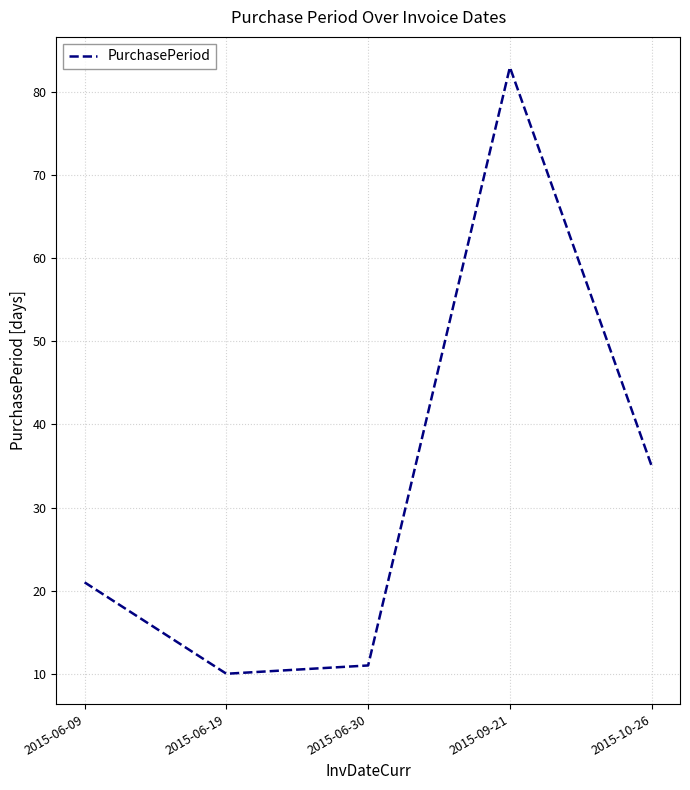

Count the number of data series in this chart.

1